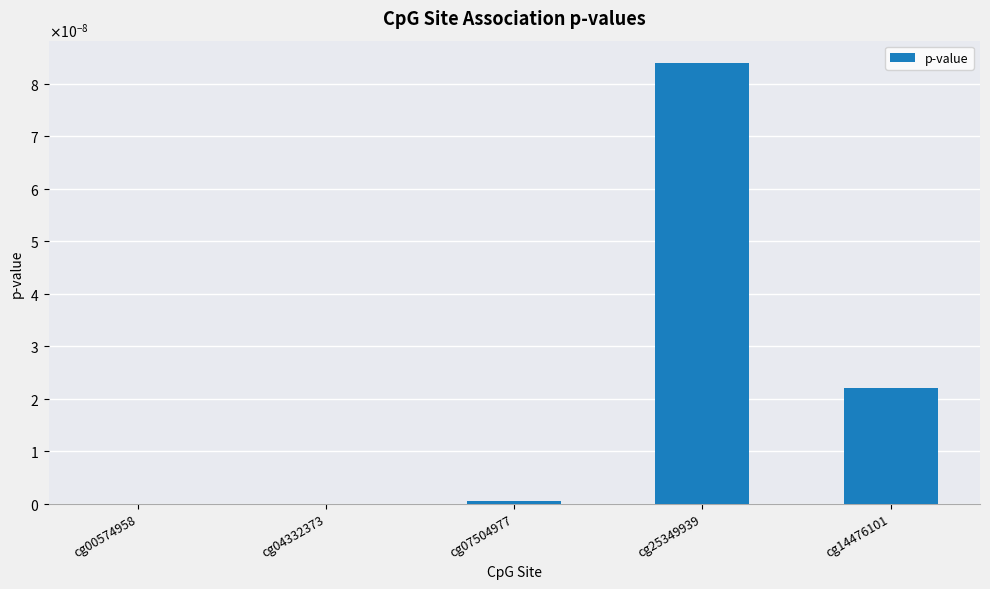

True or false: the data shows 0.0 at cg04332373.

True